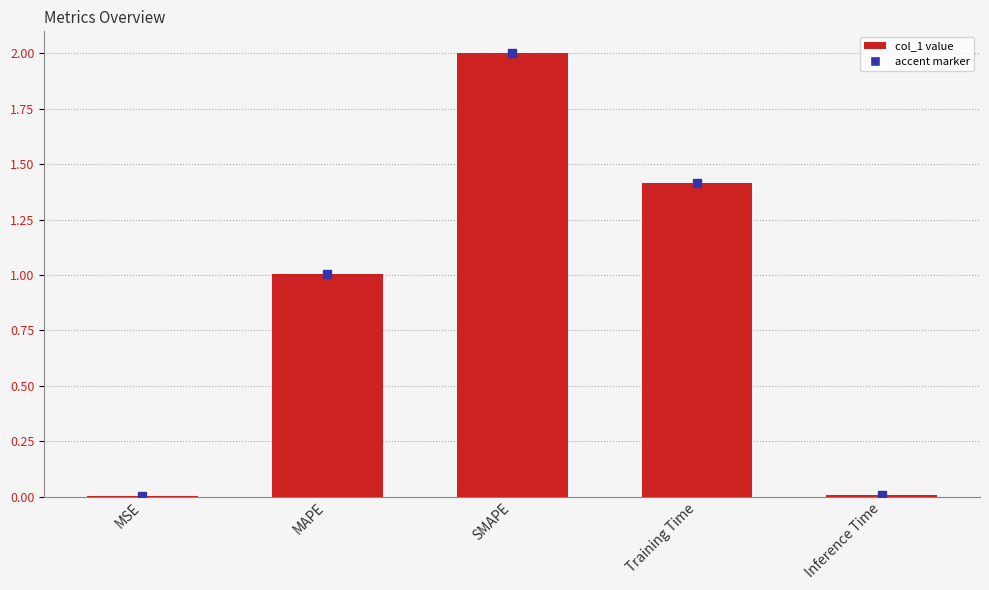

Is it true that the value at SMAPE is 0.4?

False